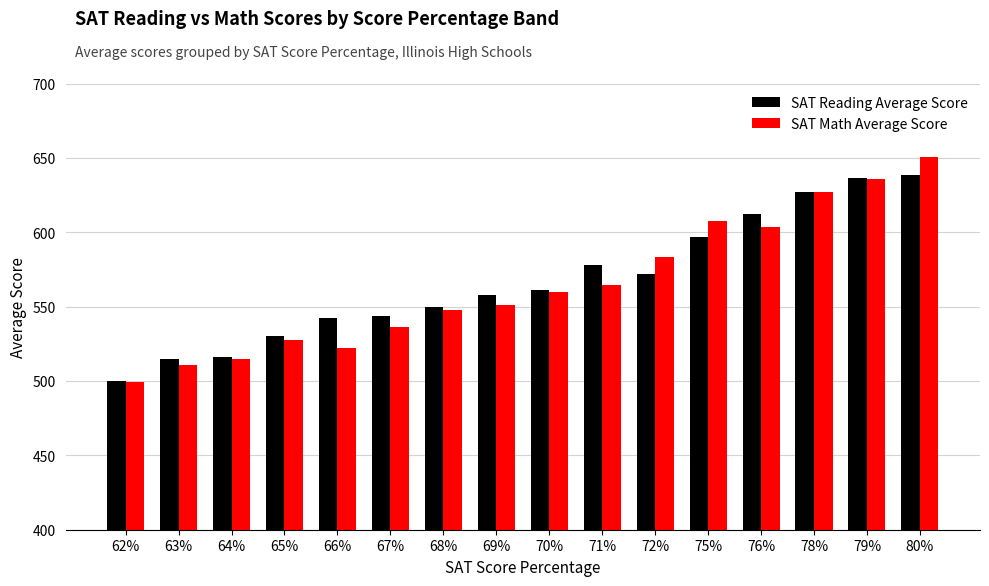

The SAT Math Average Score series shows 635.9 at 79%. True or false?

True